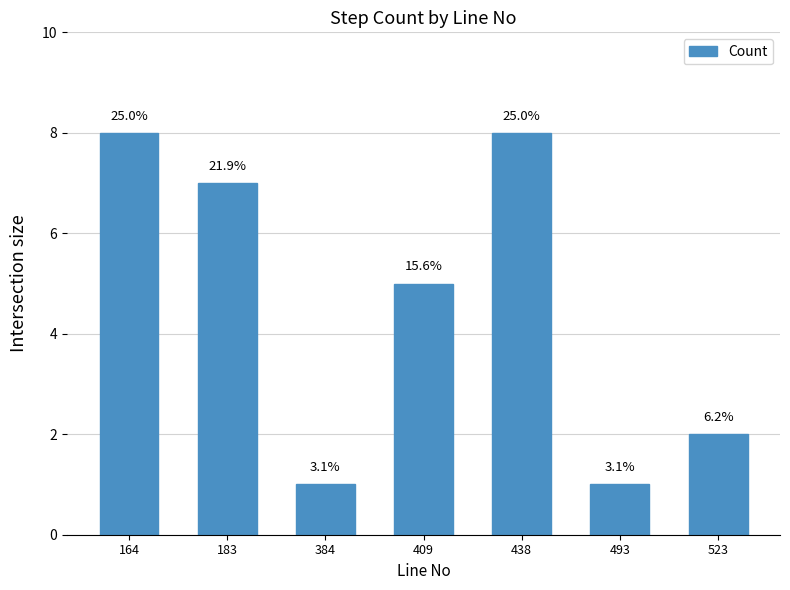

Reading left to right, extract all data points from this chart.

8	7	1	5	8	1	2